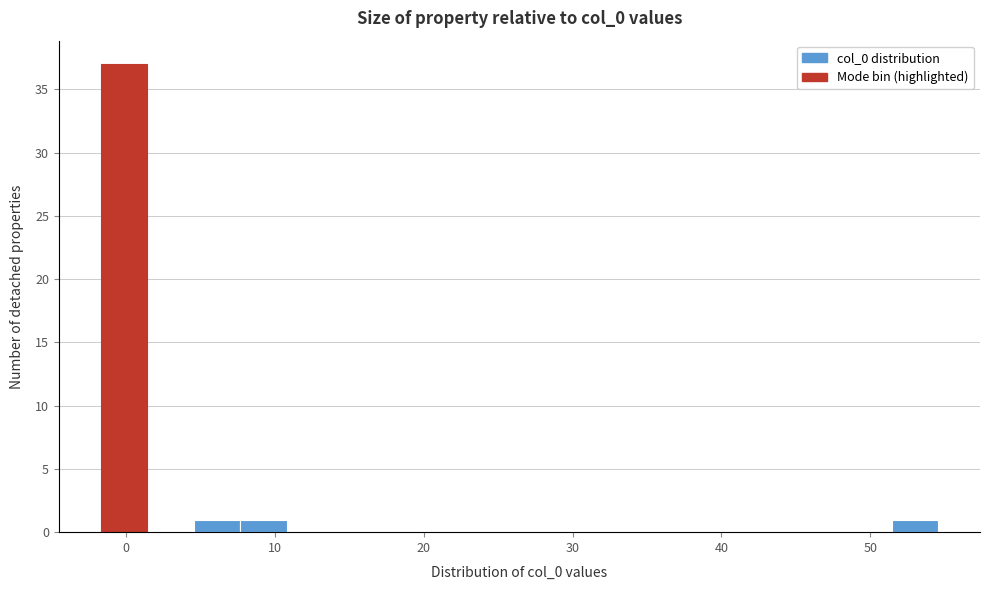

Read against the x-axis, roughly where is the centre of the tallest bar?

0